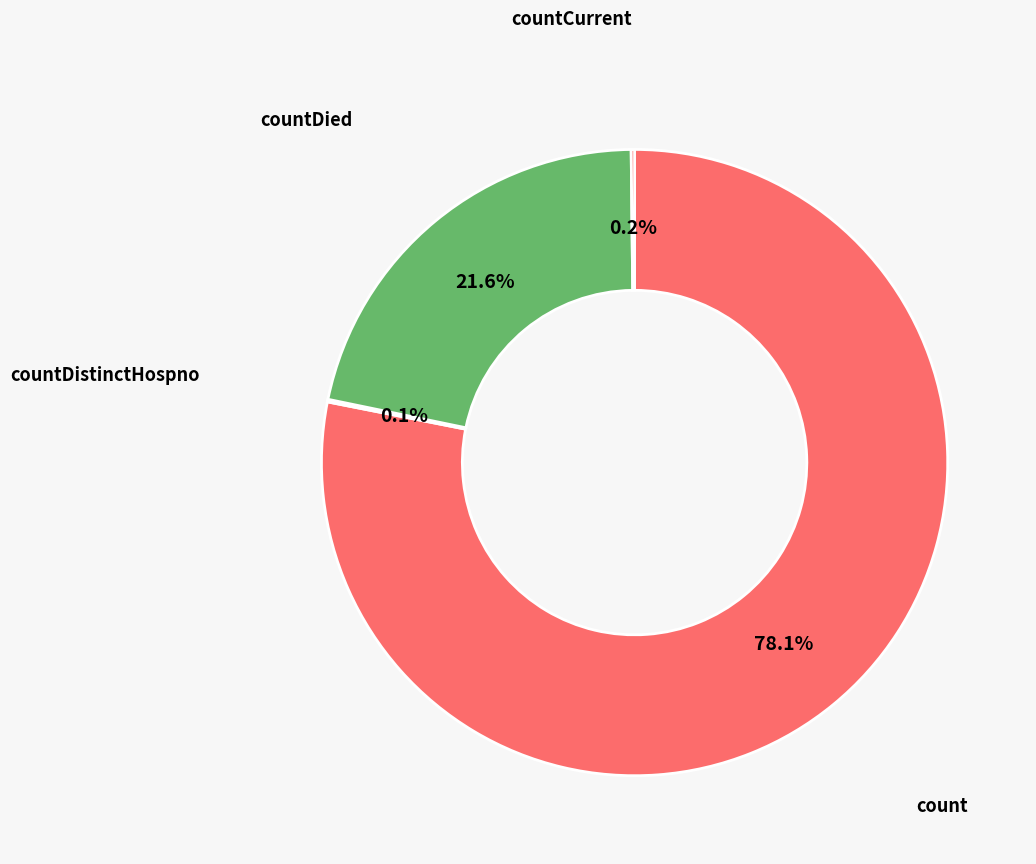

Does countDied account for over 50% of the chart?

No